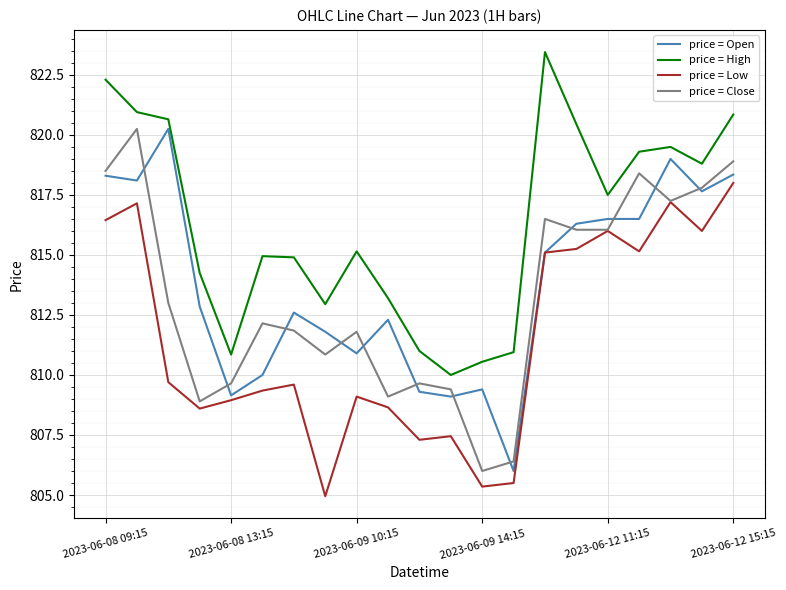

Which series has the largest total across all categories?

price = High